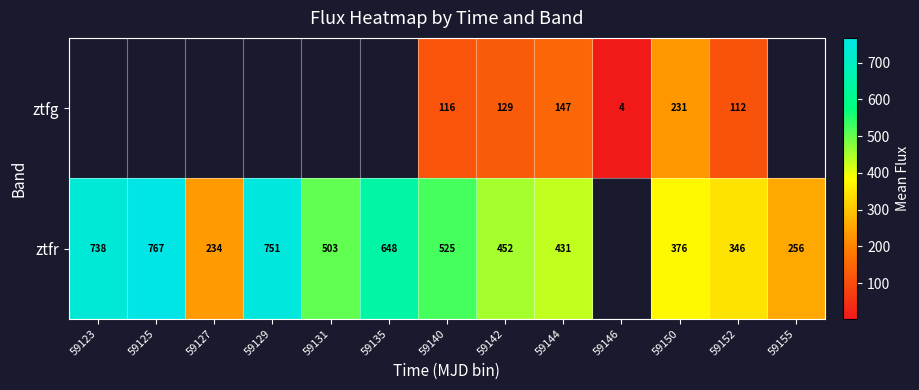

Between 59140 and 59150, which series saw the biggest shift?

ztfr